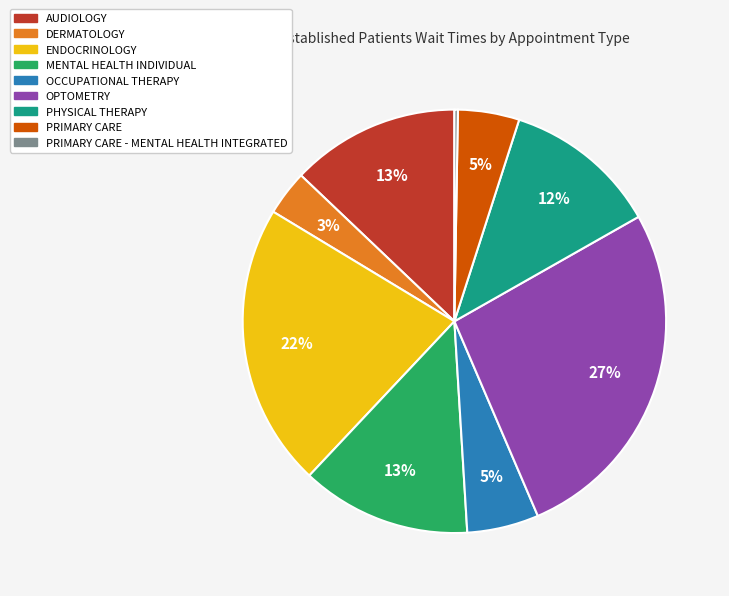

Is there a majority slice in this chart?

No